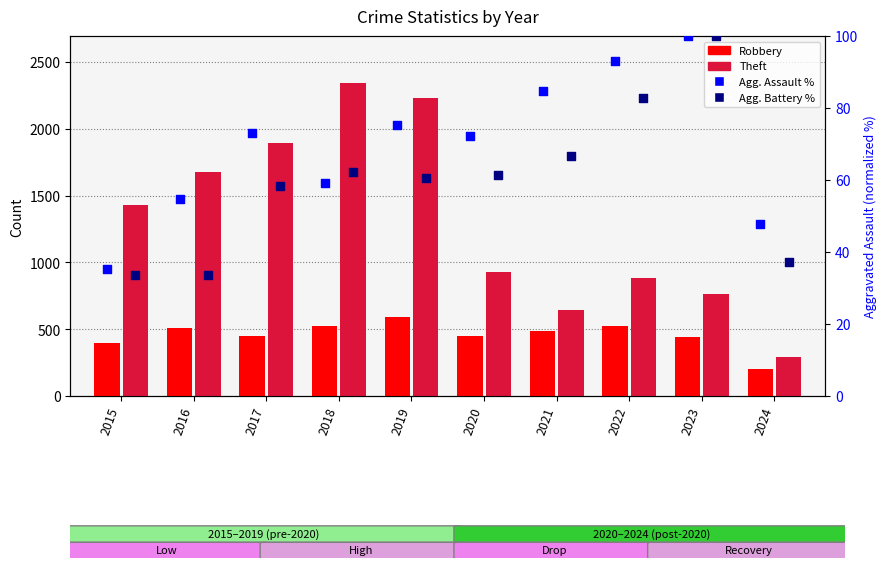

Which series has the largest Y range (max minus min)?

Theft